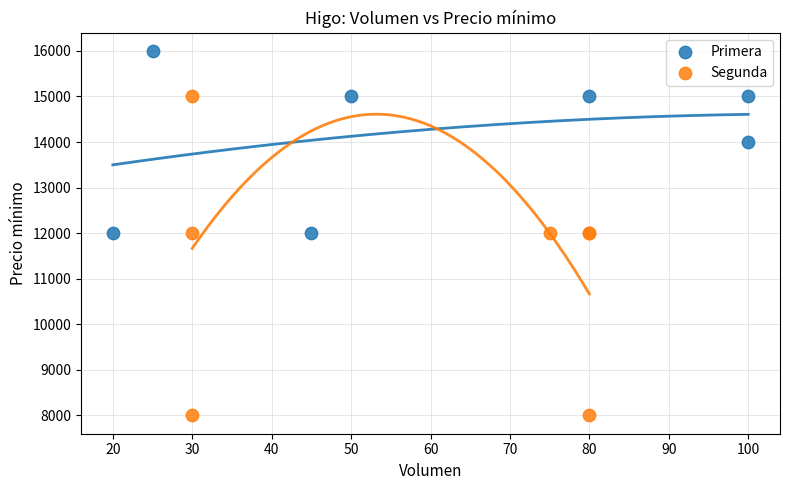

Which series has the widest spread of Y values?

Segunda